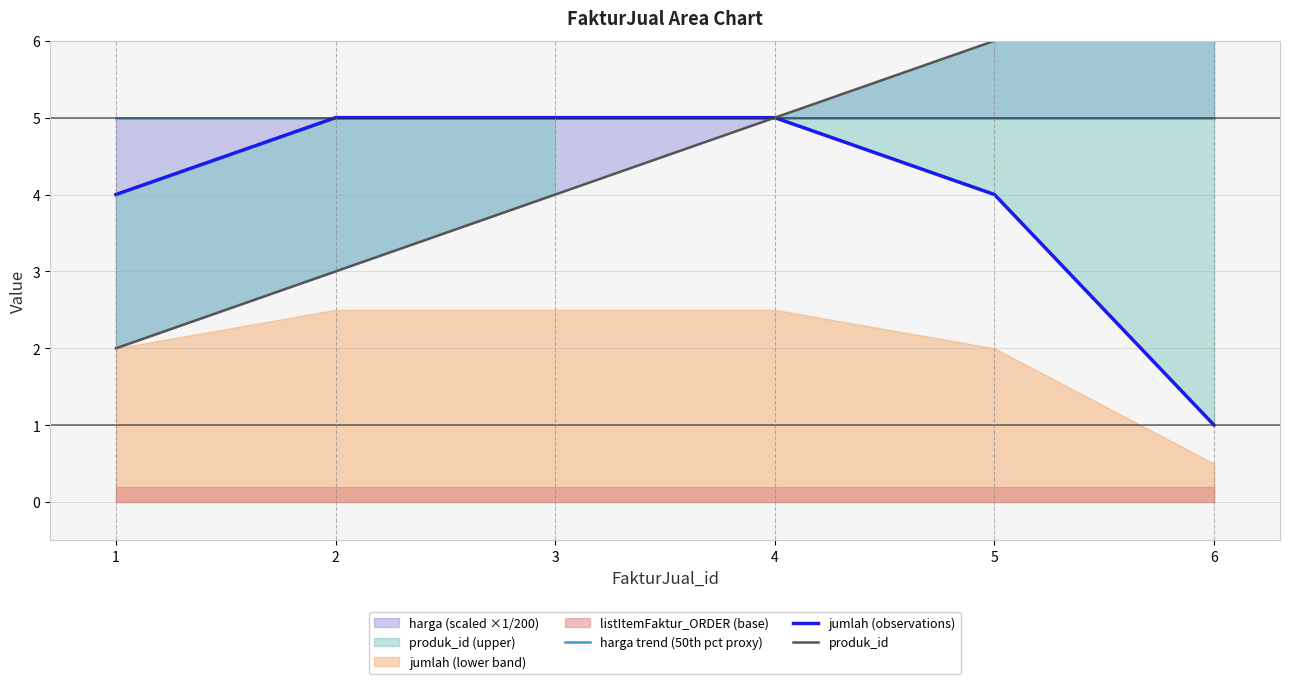

Which series changed the most between 1 and 5?

produk_id